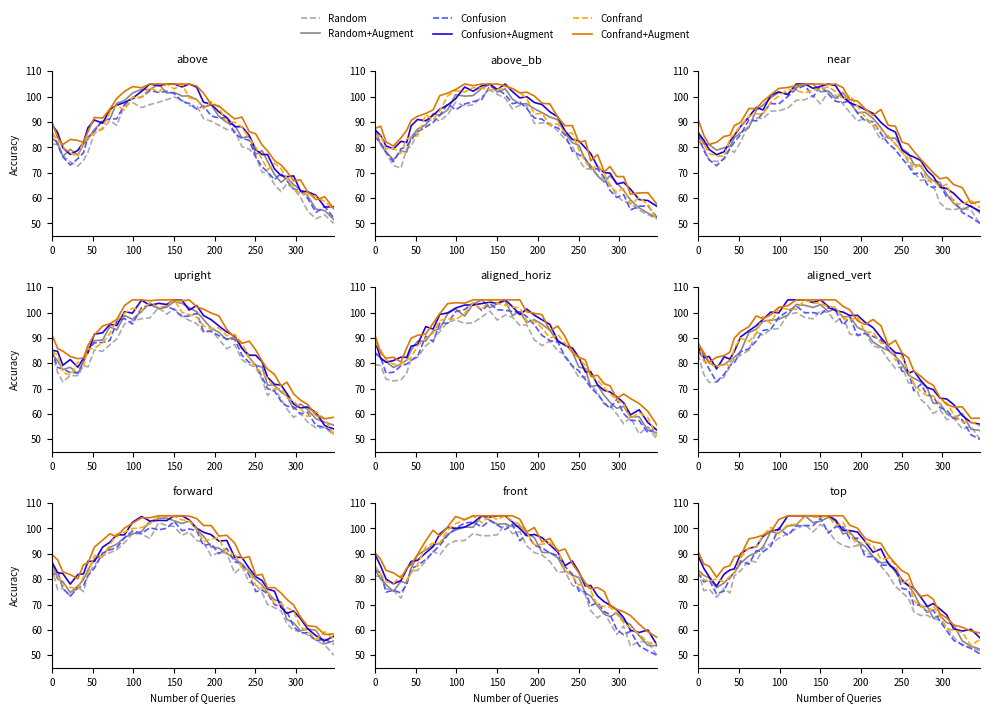

True or false: Confusion+Augment has a value of 89.6 at 32.

False